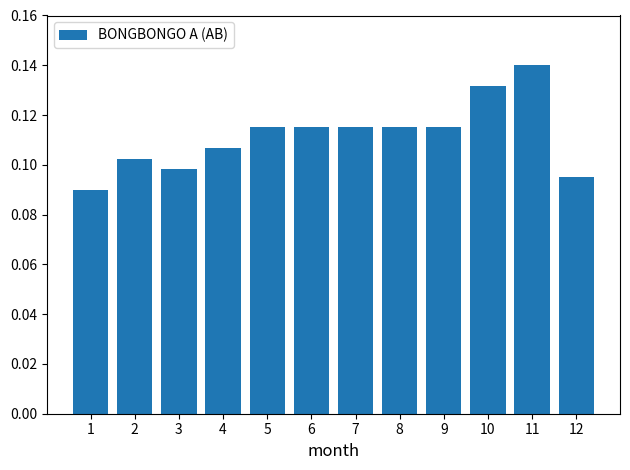

What is the sum of all values?

1.3